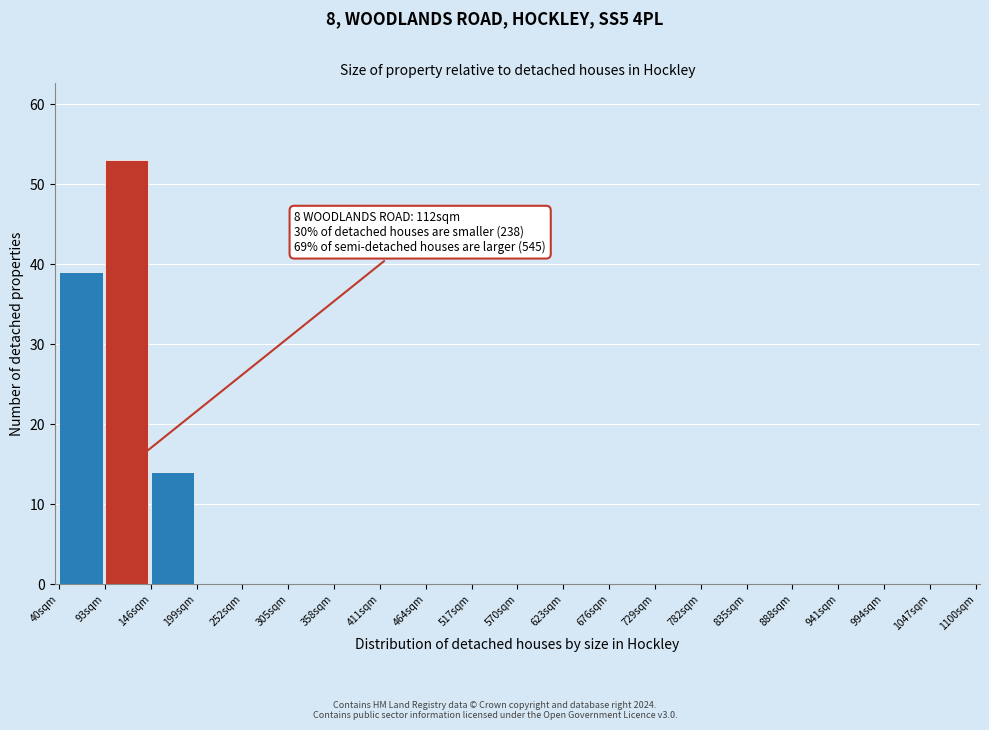

Which range on the x-axis has the tallest bar?

93 to 146